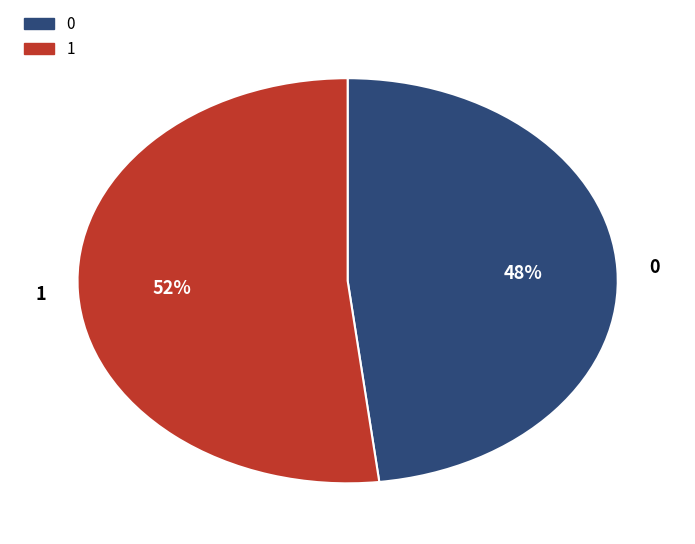

Which has a higher value, 0 or 1?

1